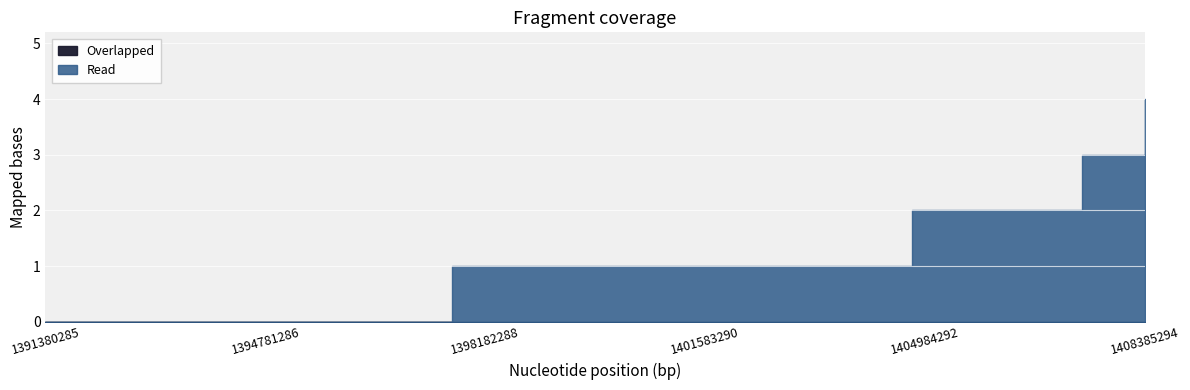

Which has a higher value, 1391380285 or 1407424084?

1407424084